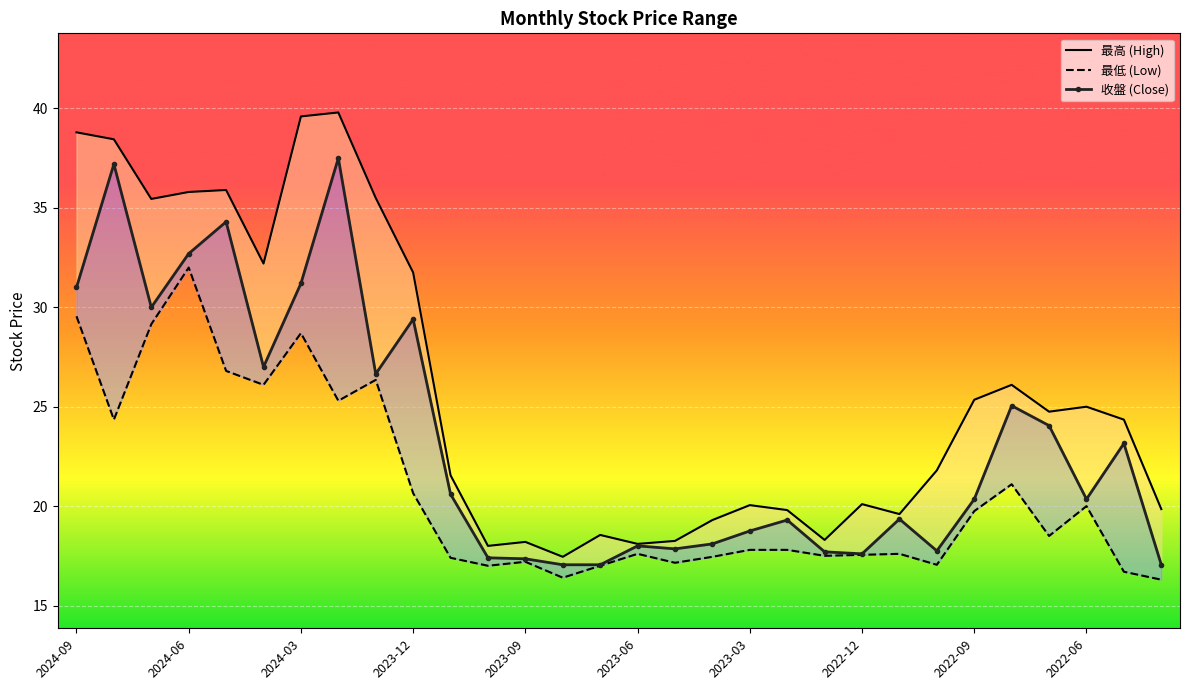

True or false: 最低 (Low) has a value of 4.0 at 13.

False